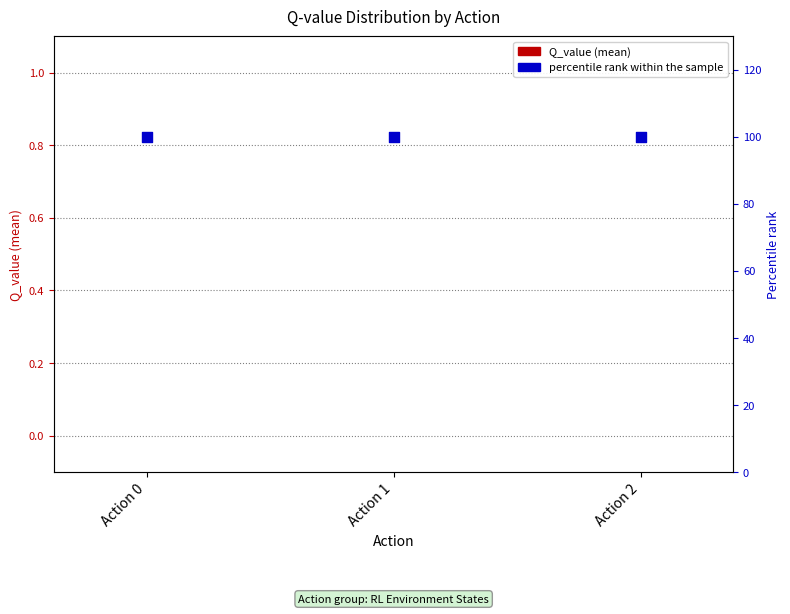

At which category is the sum across all series the highest?

Action 0